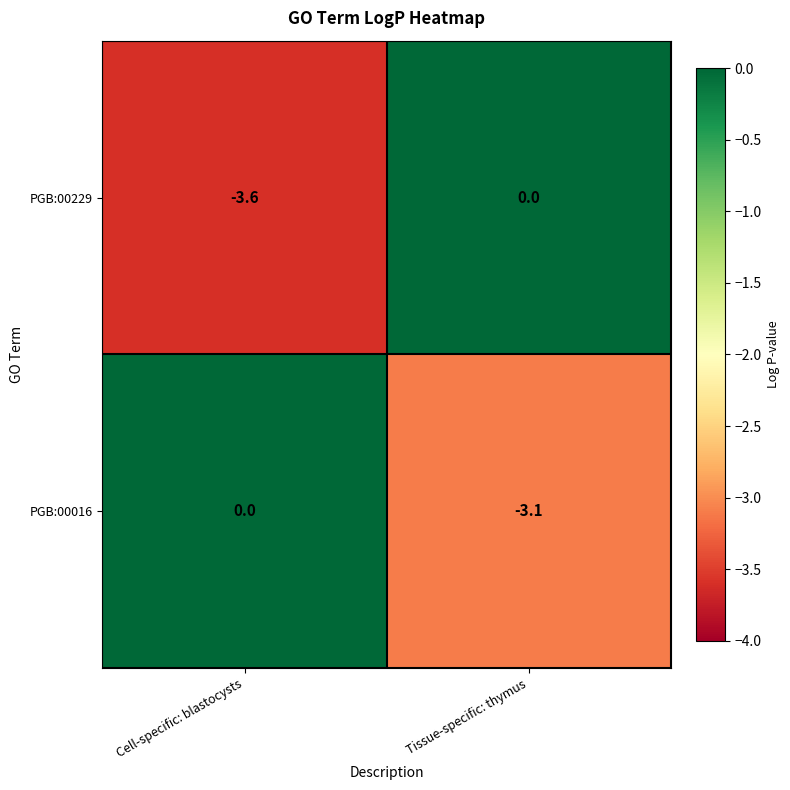

At which label does PGB:00229 reach its minimum?

Cell-specific: blastocysts